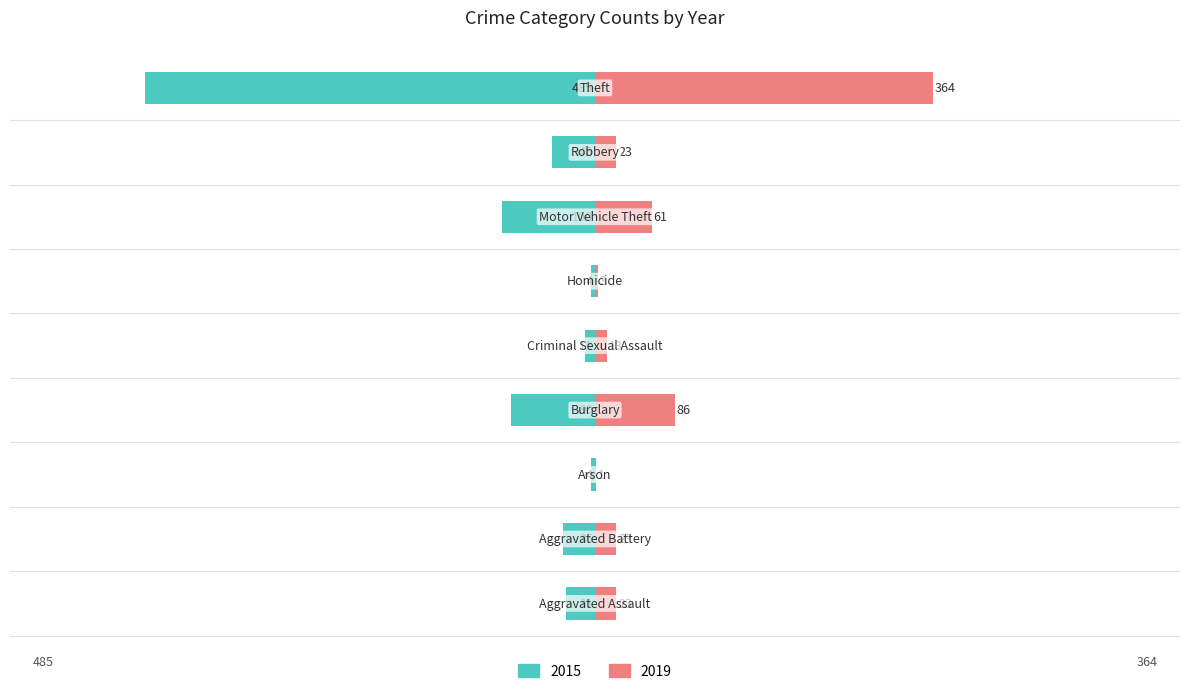

What is the difference between the 2015 values at Robbery and Aggravated Battery?

11